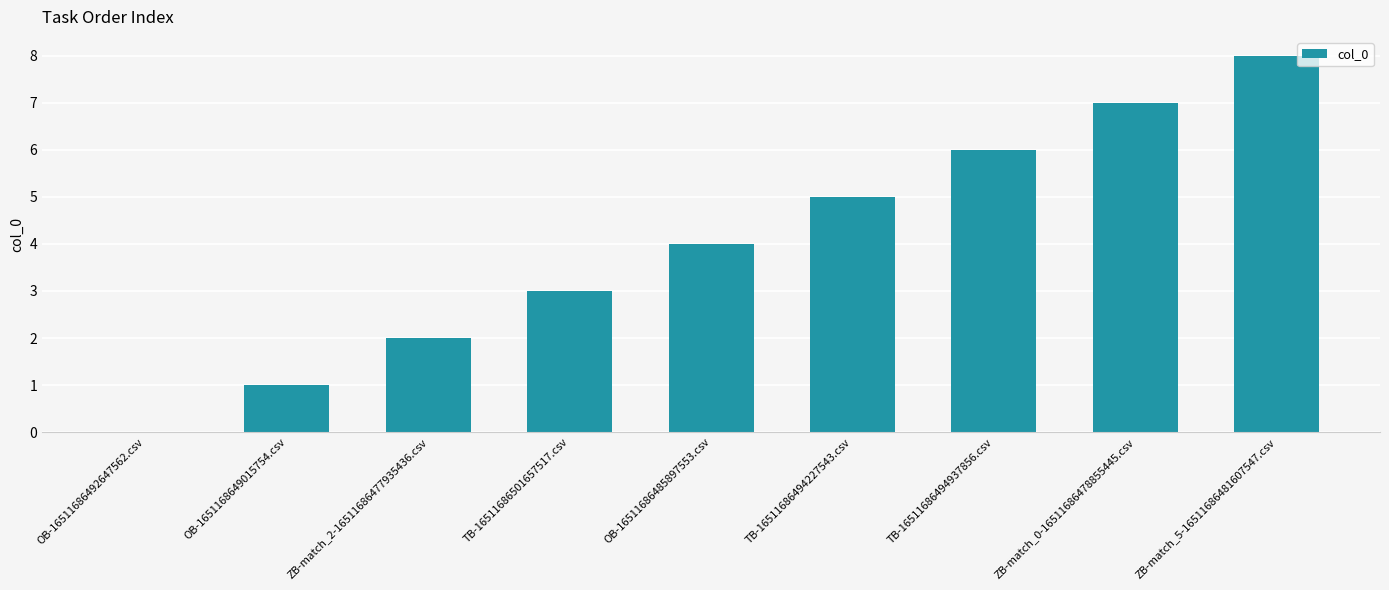

What is the difference between the values at ZB-match_0-16511686478855445.csv and ZB-match_2-16511686477935436.csv?

5